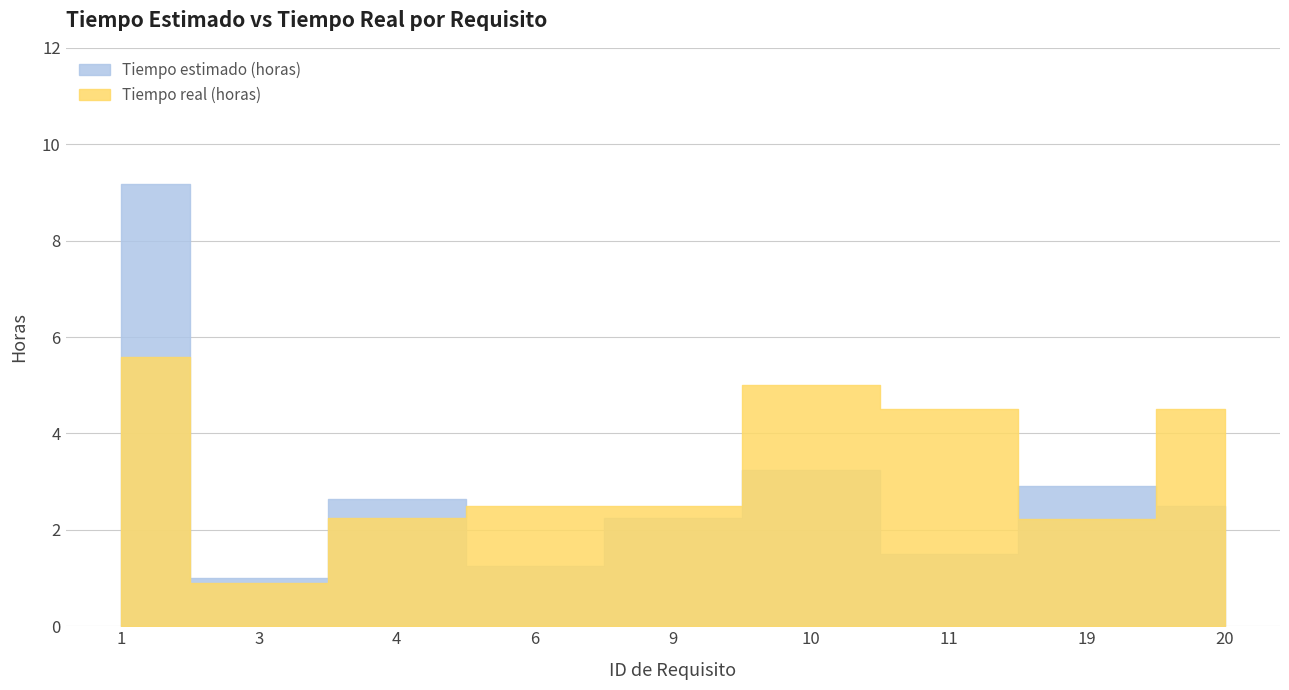

At which category does Tiempo real (horas) reach its first local valley?

3